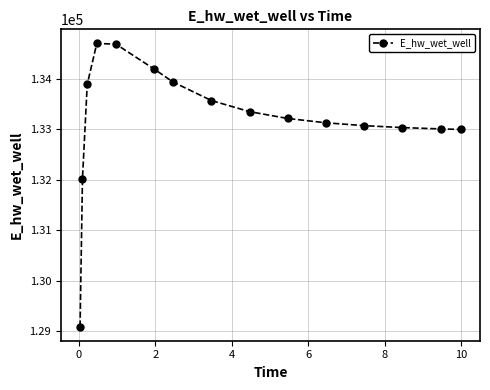

What is the average value?

133194.7